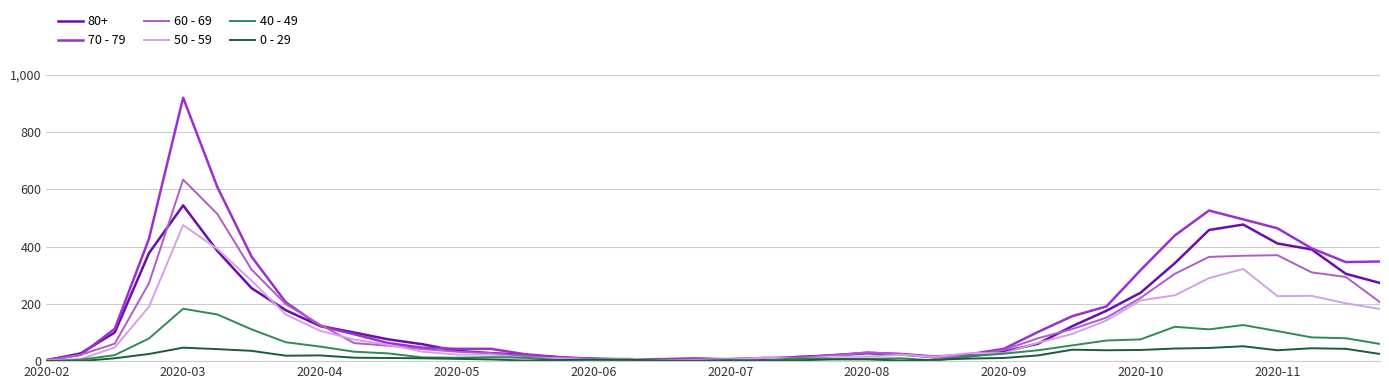

Rank the series by their maximum value, from lowest to highest.

0 - 29, 40 - 49, 50 - 59, 80+, 60 - 69, 70 - 79